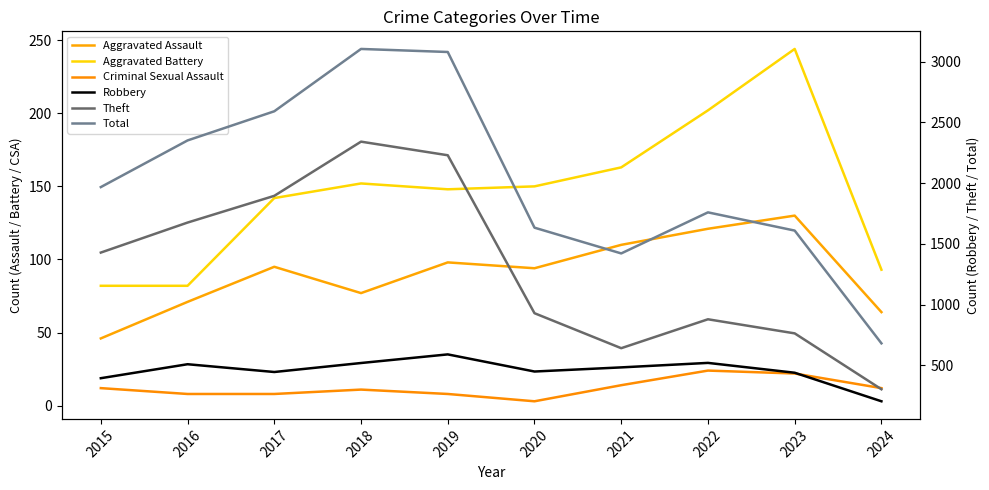

What is the sum of the Robbery values at 2024 and 2017?

651